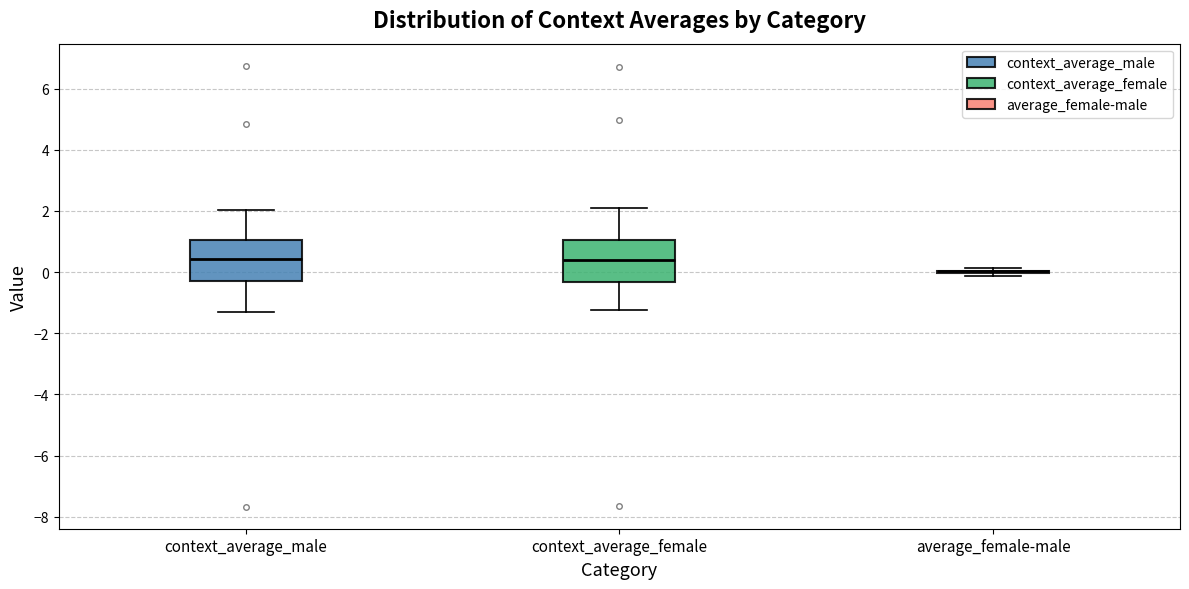

Reading left to right, read every box against the y-axis: the position of its median line, the range the box covers, and the ends of its whiskers. The values are not printed on the chart, so give them approximately, as read against the axis.

context_average_male: median 0.4, box -0.2 to 1.0, whiskers -1.2 to 2.0
context_average_female: median 0.4, box -0.4 to 1.0, whiskers -1.2 to 2.0
average_female-male: box collapsed to a line at 0.0, whiskers -0.2 to 0.2